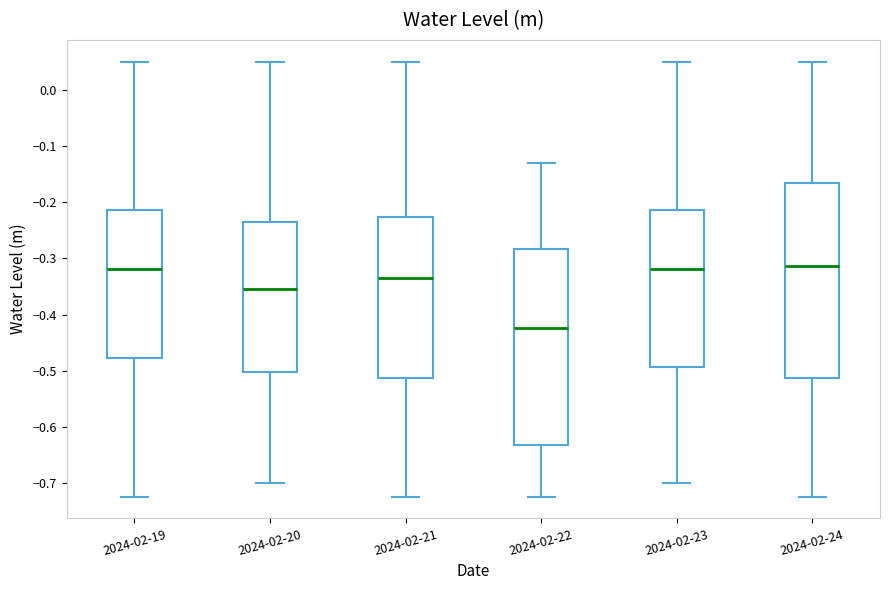

Where does the median line of the box for 2024-02-19 sit on the y-axis? The values are not printed on the chart, so give them approximately, as read against the axis.

-0.32